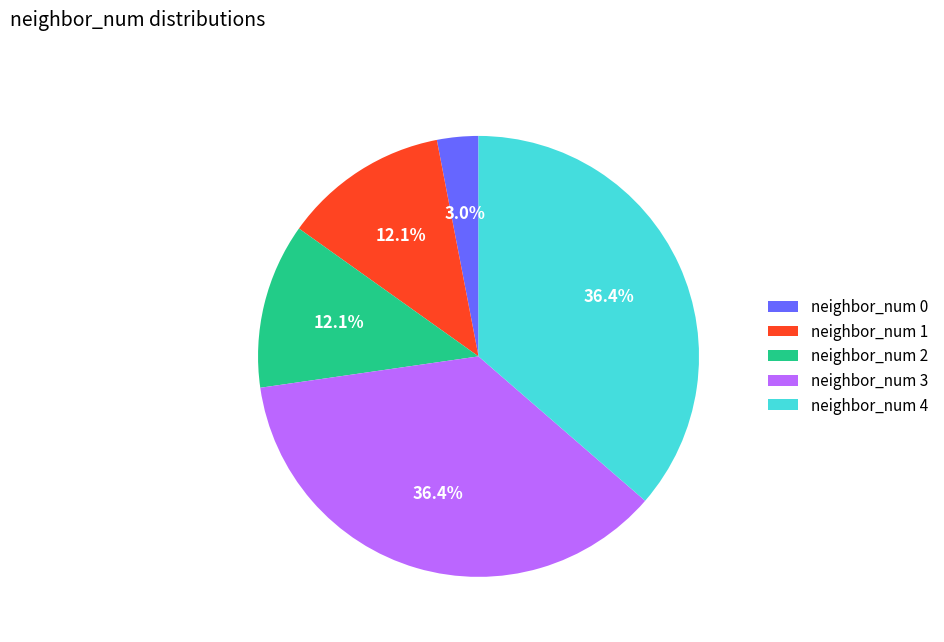

How much of the chart is everything except neighbor_num 4?

63.6%